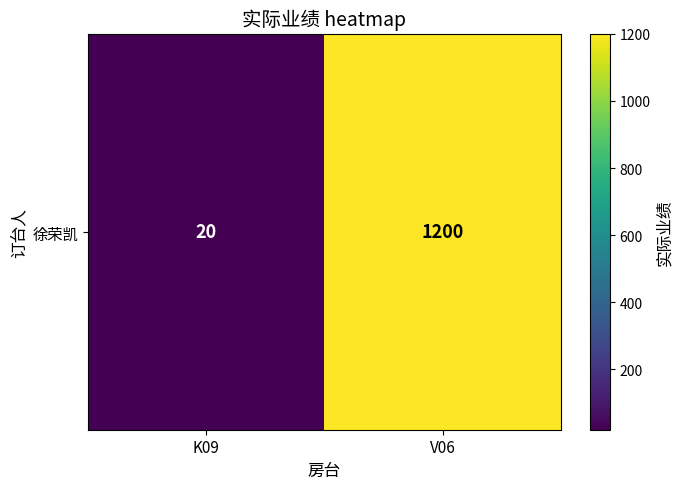

Count the values in the range 20 to 1200.

2